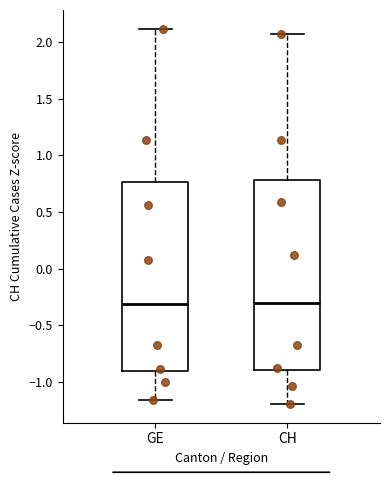

Where does the lower whisker of the box for GE end on the y-axis? The values are not printed on the chart, so give them approximately, as read against the axis.

-1.15